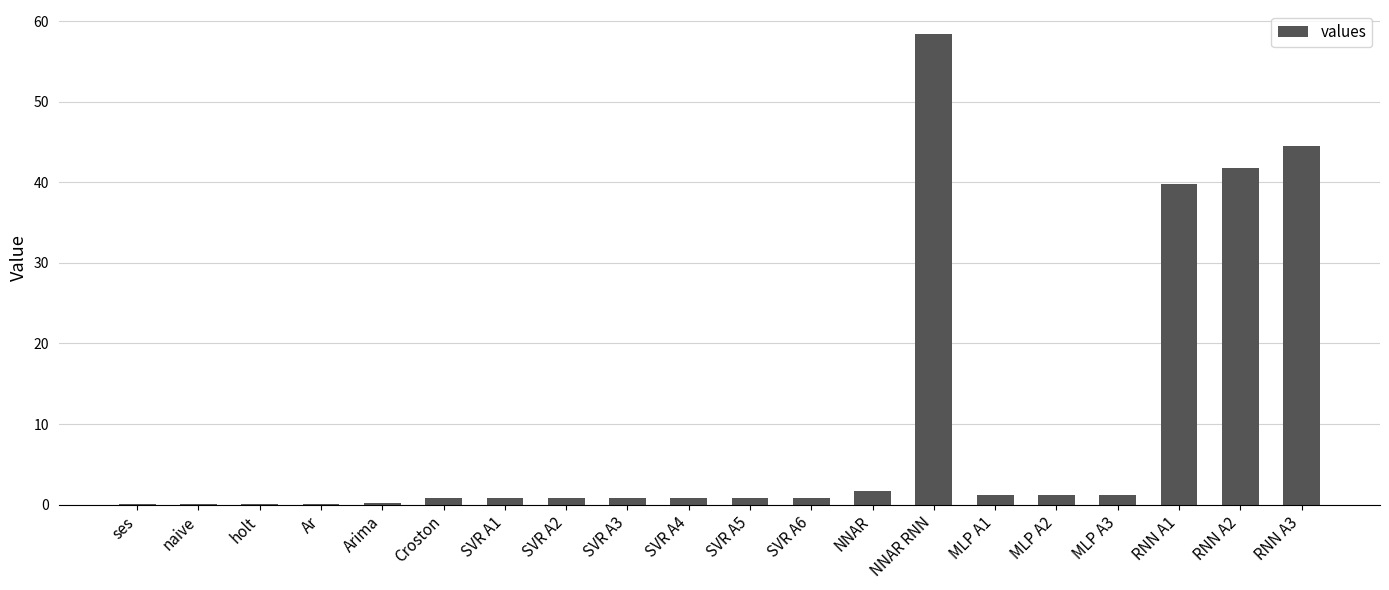

What is the change in value from naive to RNN A3?

+44.5